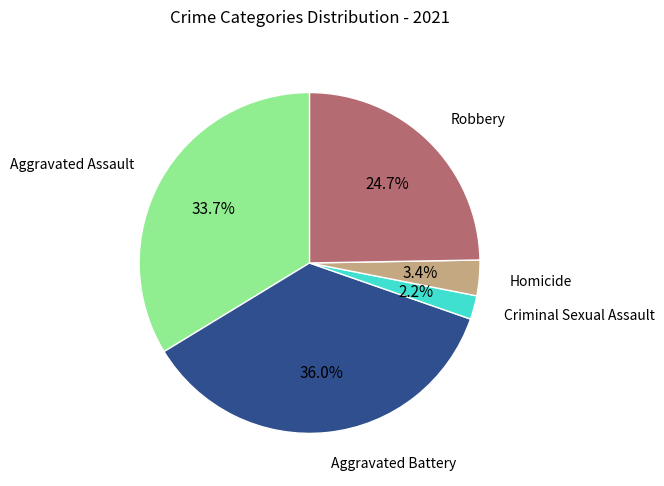

Is there any slice that represents more than half of the pie?

No